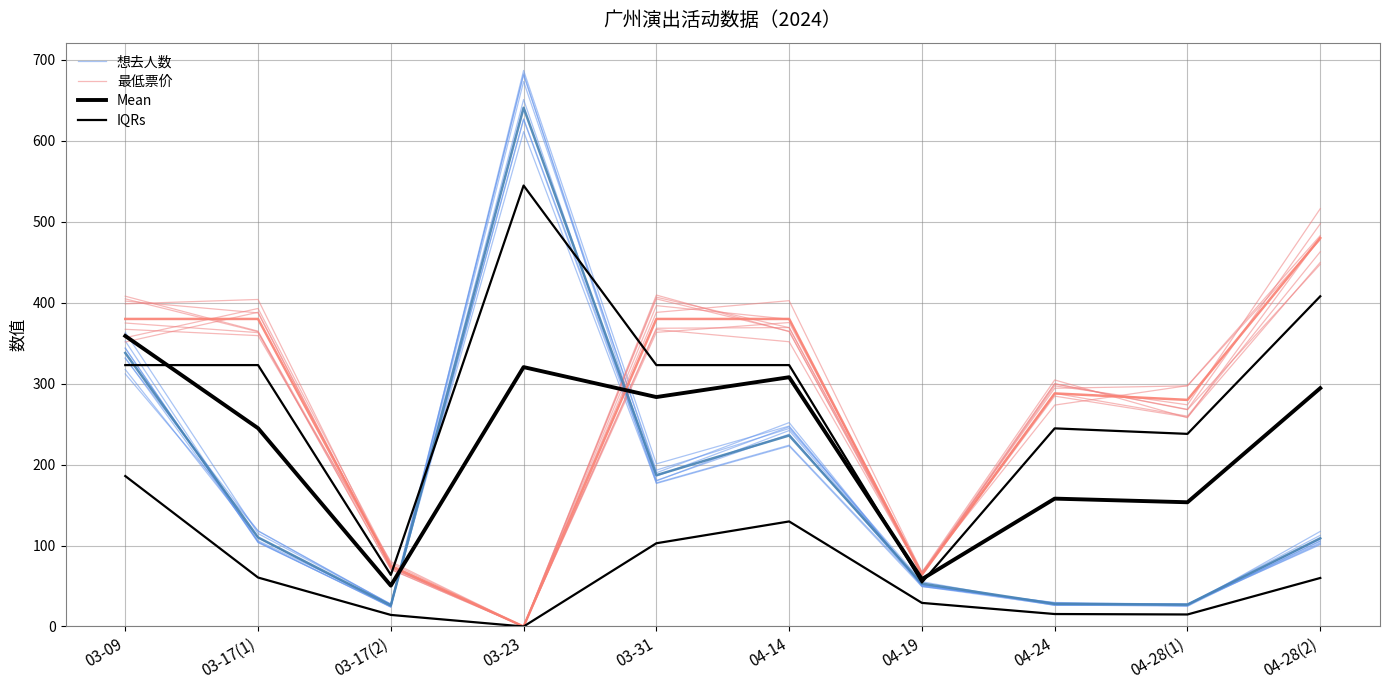

Reading right to left, what are all the values shown in this chart?

想去人数: 112.6	27.4	29.6	49.3	223.0	176.7	651.1	27.0	117.9	331.2
最低票价: 477.9	297.3	294.3	66.4	369.4	368.5	0.0	73.0	387.5	402.1
Mean: 294.5	153.5	158.0	58.5	308.0	283.5	320.5	50.5	245.0	359.0
IQRs: 408.0	238.0	244.8	54.4	323.0	323.0	544.9	63.8	323.0	323.0